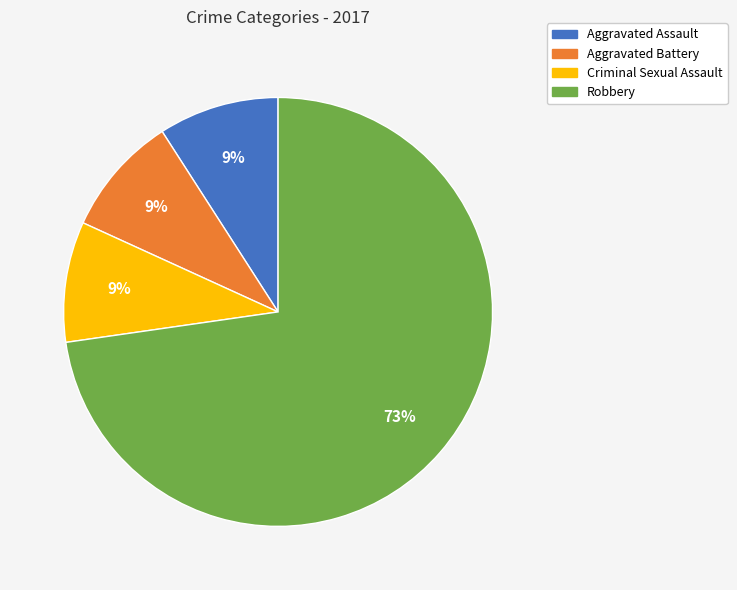

The Criminal Sexual Assault slice represents 9% of the pie. True or false?

True